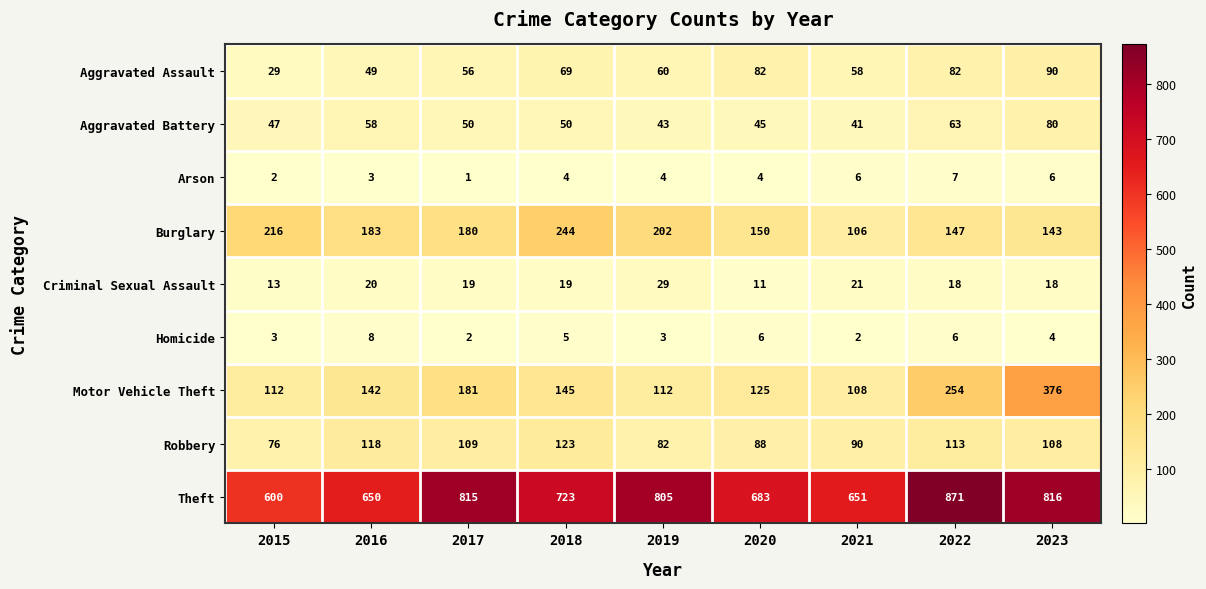

What is the sum of all Burglary values?

1571